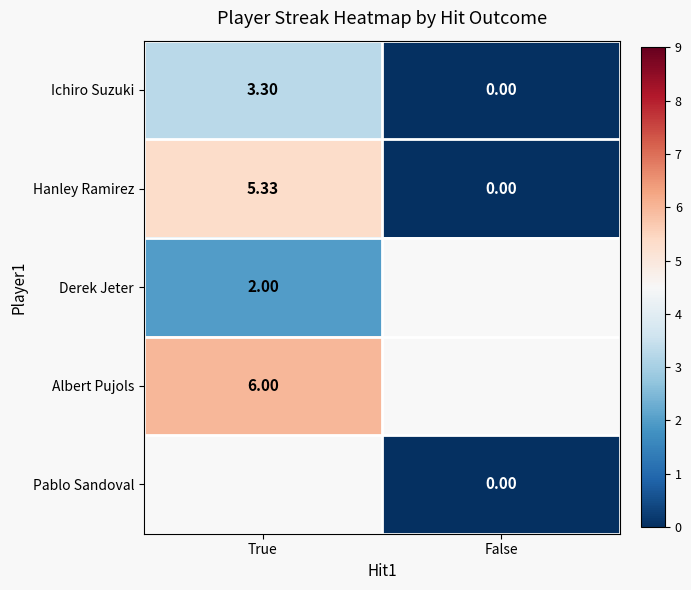

At which label is Ichiro Suzuki closest to 1?

False